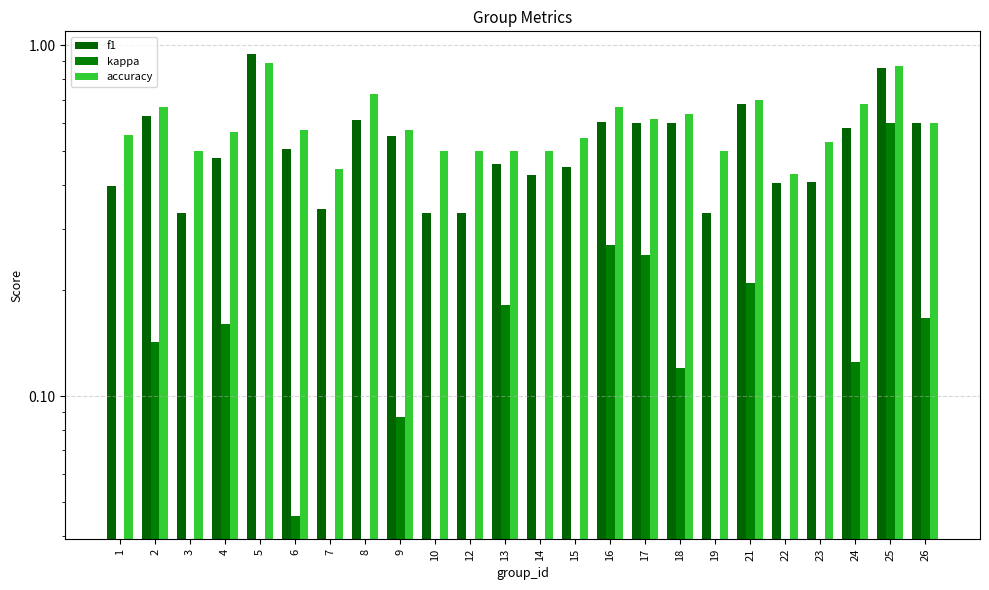

Is the value of f1 at 12 greater than the value of accuracy at 14?

No